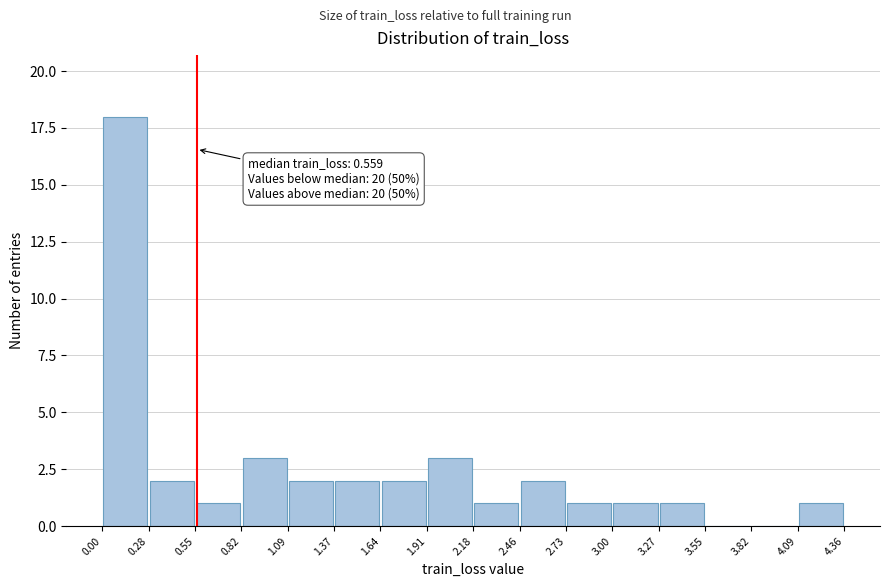

Which range on the x-axis has the tallest bar?

0.00 to 0.28